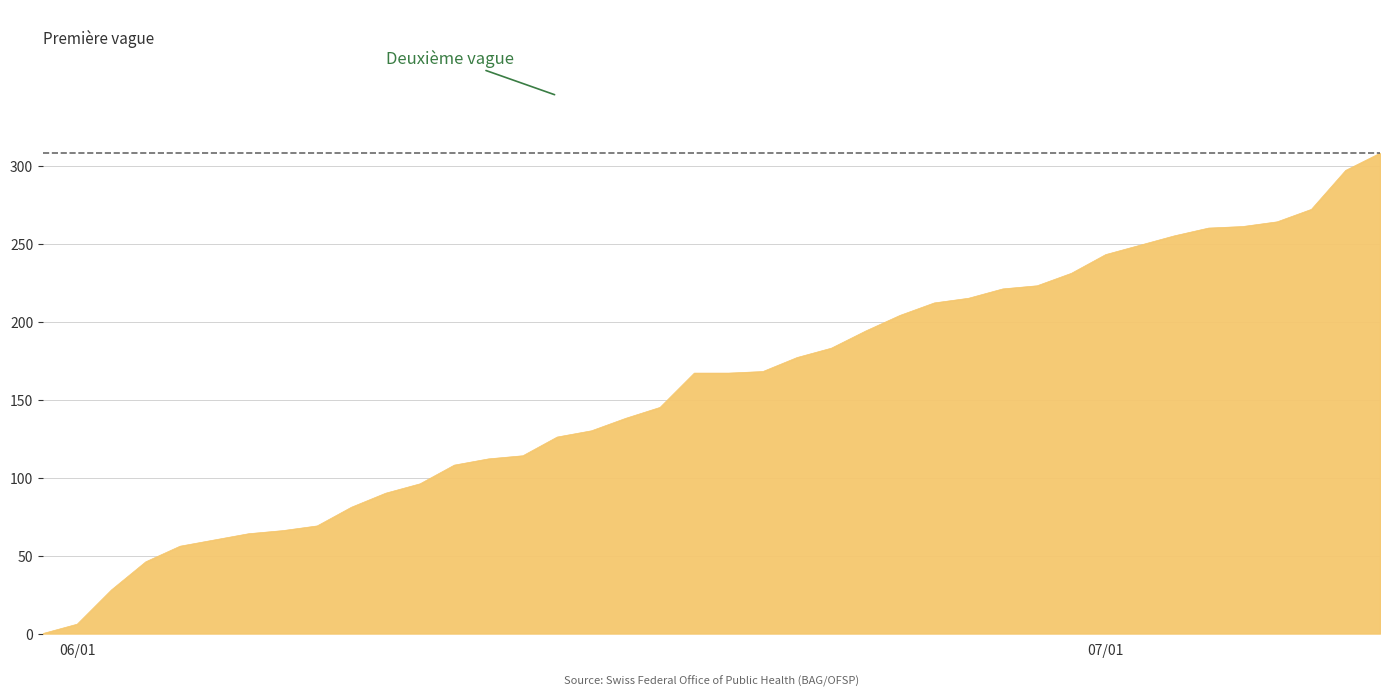

What is the greatest value displayed?

308